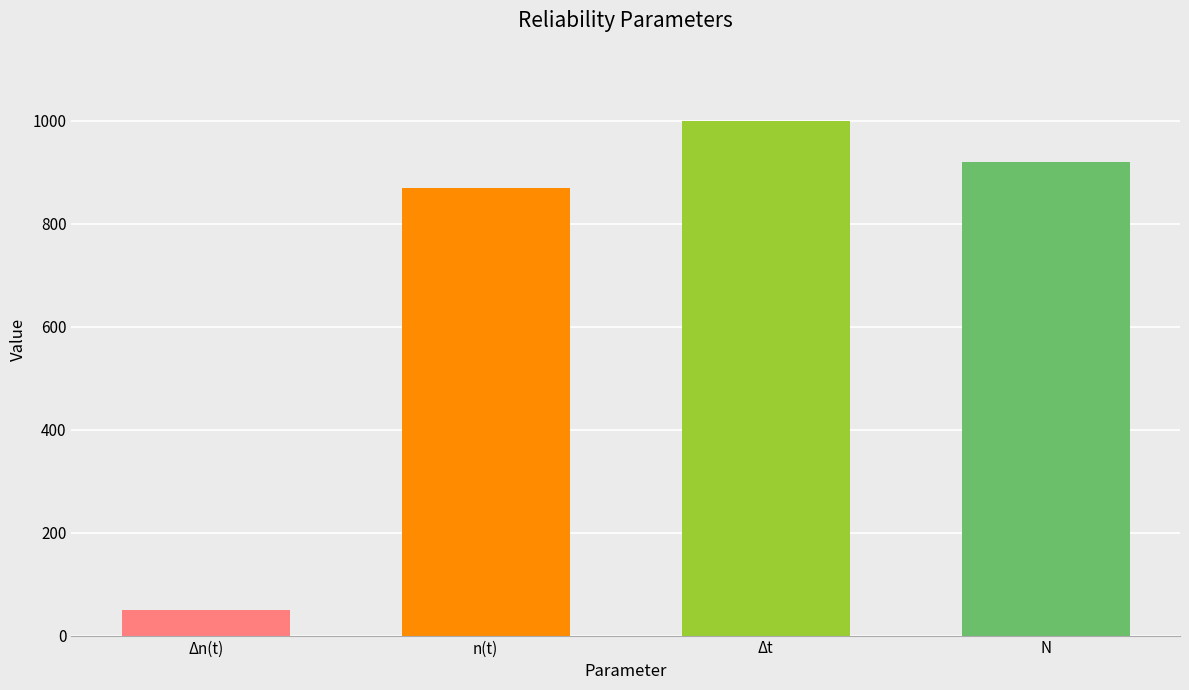

What is the label of the 4th bar from the left?

N